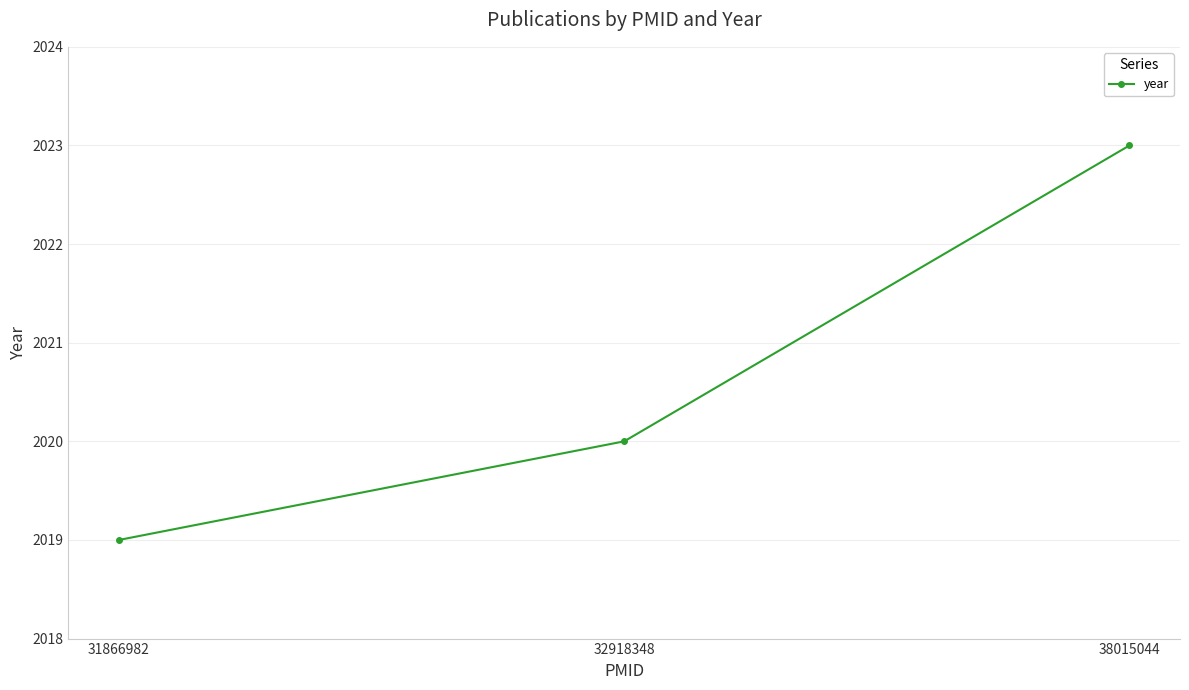

Reading right to left, extract all data points from this chart.

38015044=2023	32918348=2020	31866982=2019